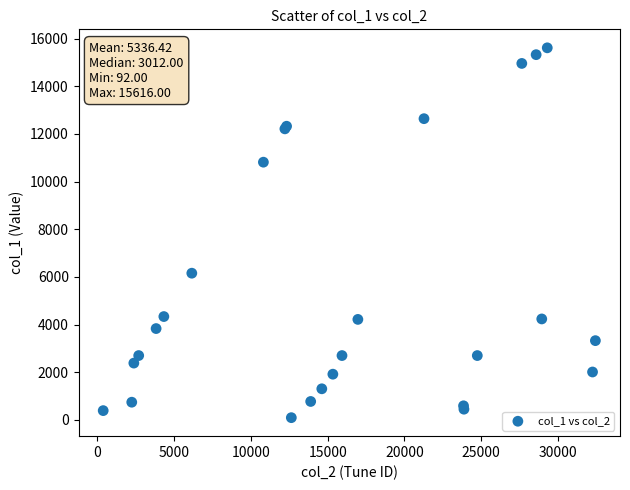

What Y value in the scatter plot is closest to 7854?

6156